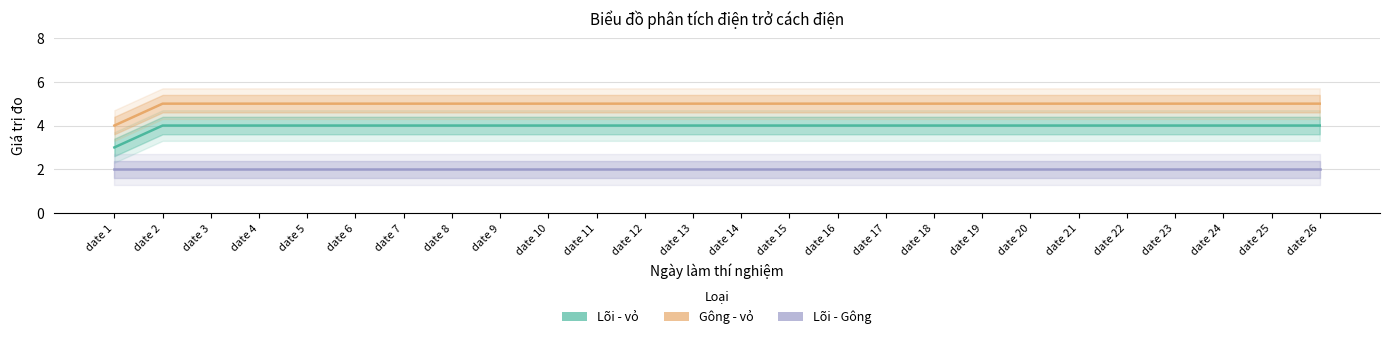

True or false: Lõi - vỏ has more than 0 interior local peaks.

False